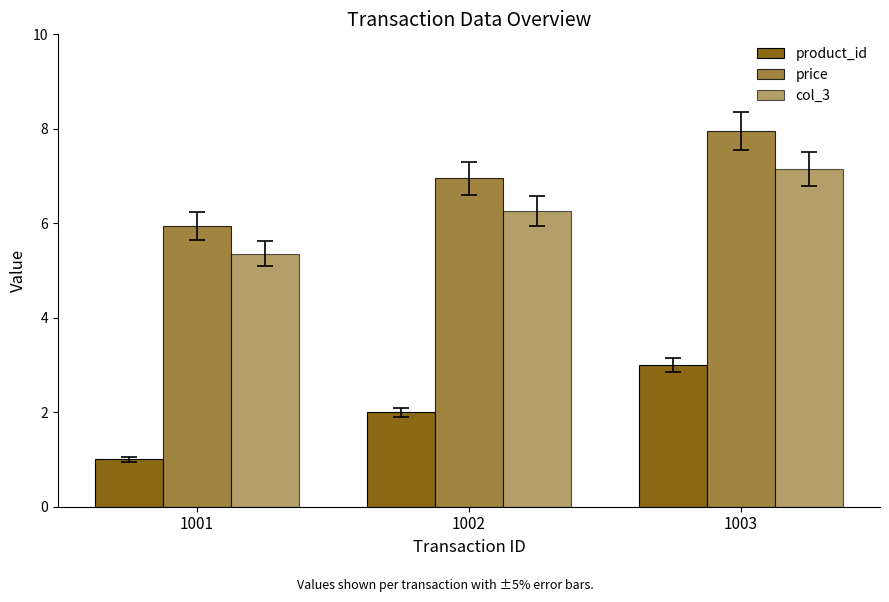

What is the value of the price bar at the 3rd from the left?

8.0